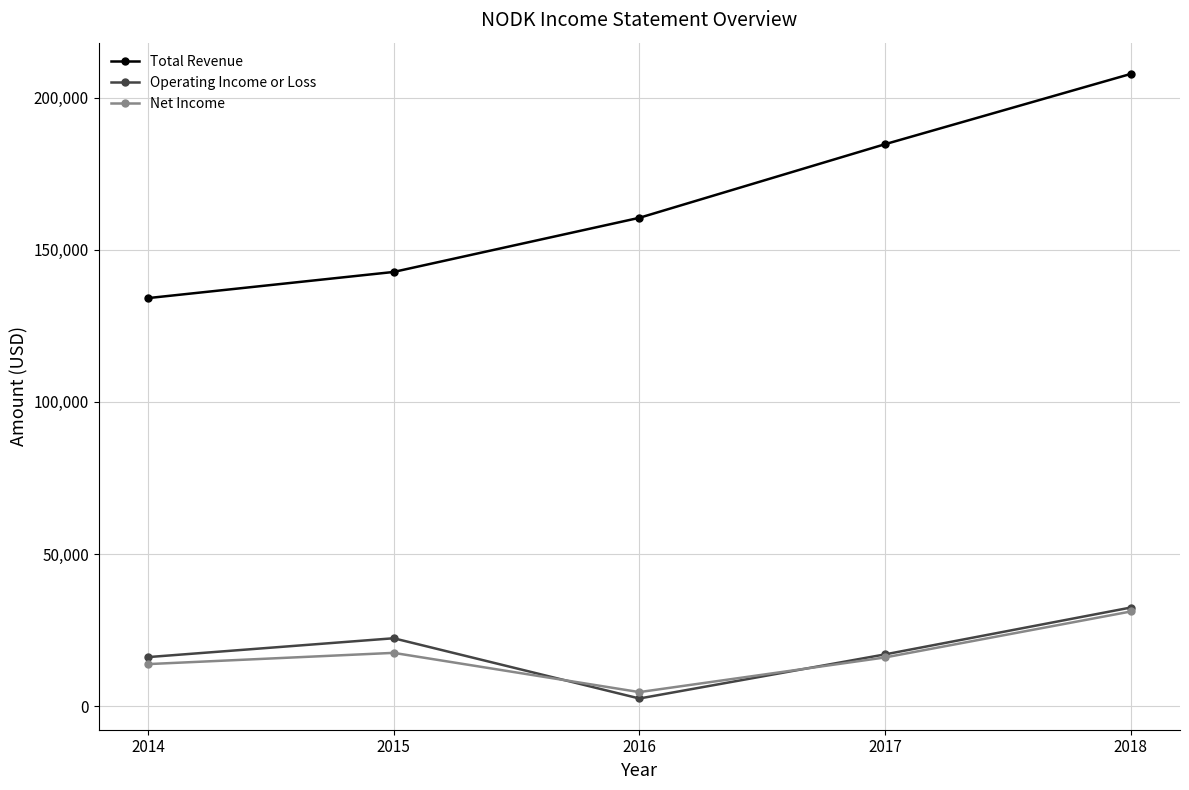

What is the value of the Operating Income or Loss point at the 5th from the left?

32400